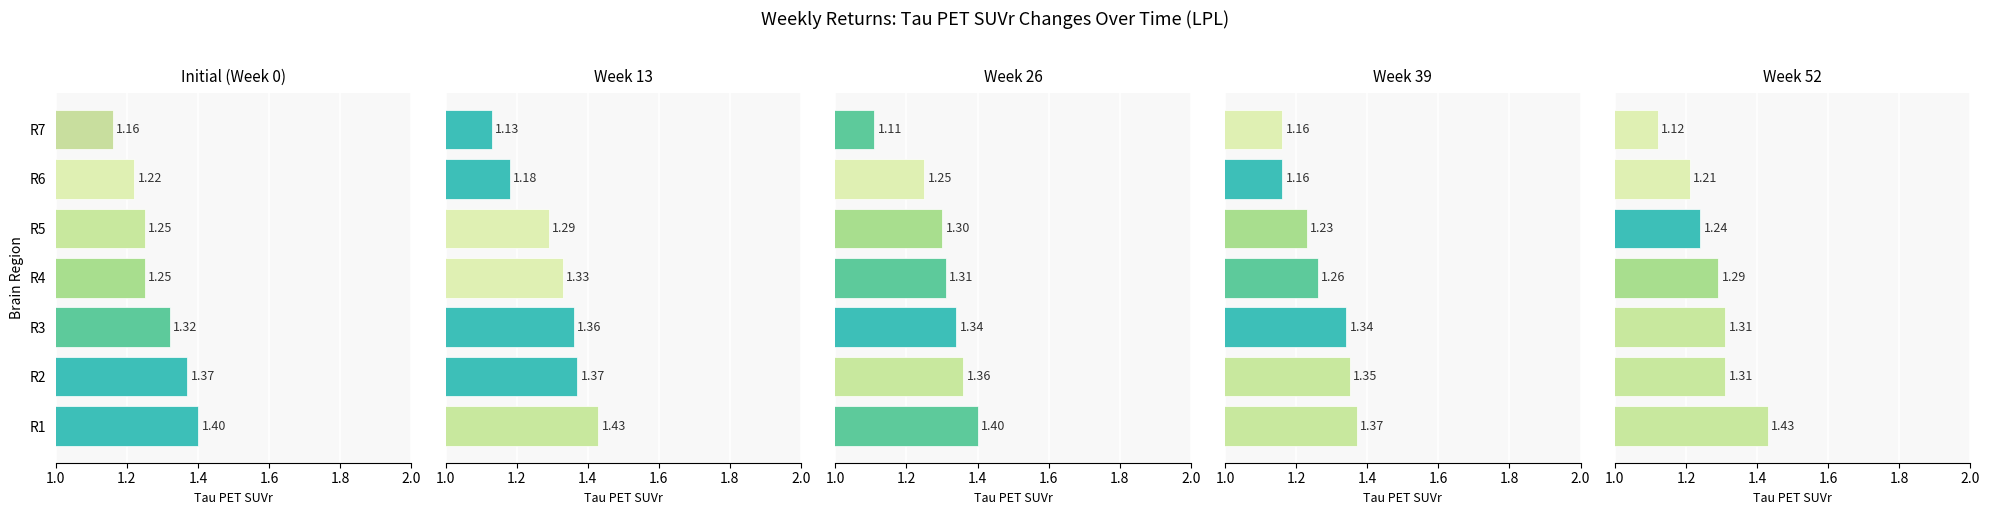

Which series has the largest total across all categories?

Week 13